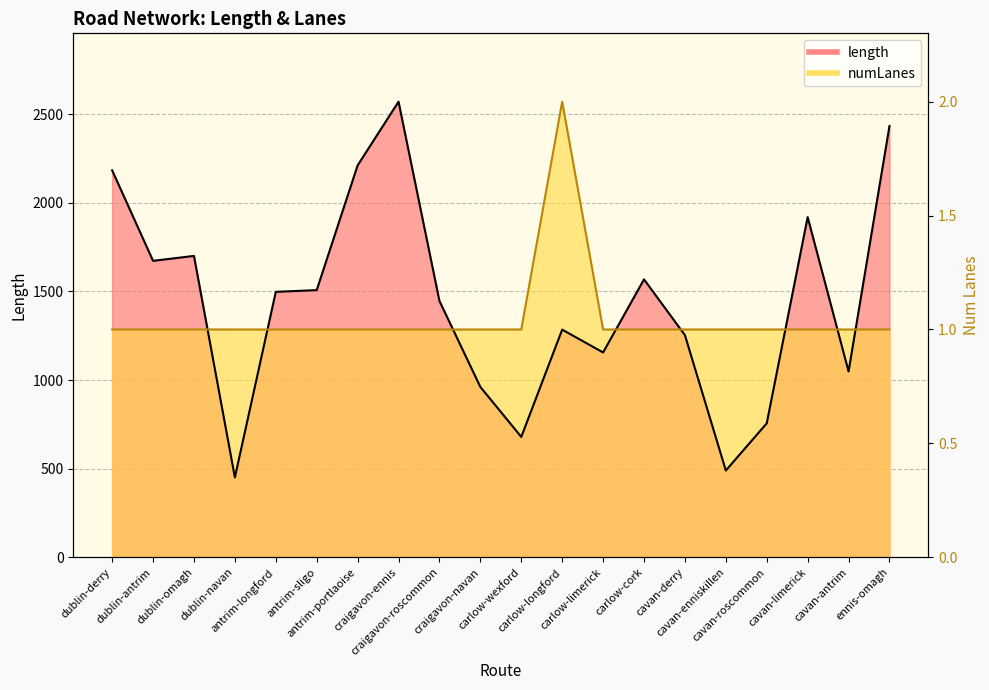

Rank the series by their average value, from highest to lowest.

length, numLanes